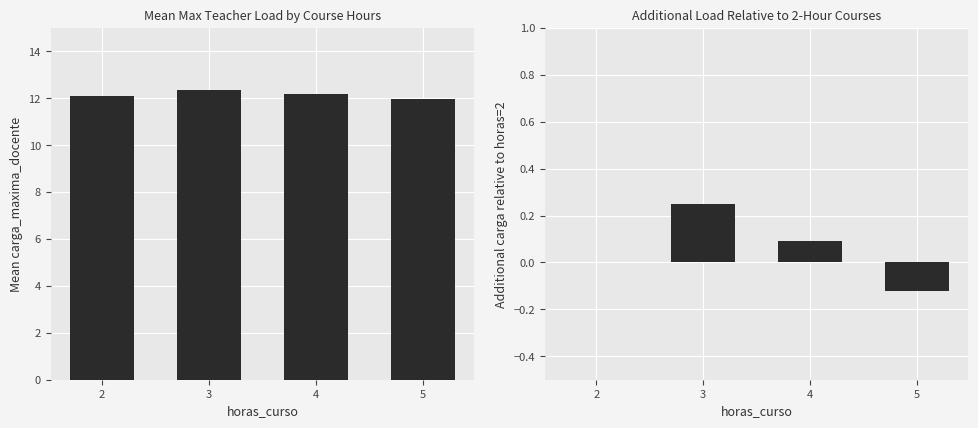

Reading left to right, extract all data points from this chart.

carga_maxima_docente: 2=12.1	3=12.3	4=12.2	5=12.0
delta carga_maxima_docente: 2=0.0	3=0.2	4=0.1	5=-0.1